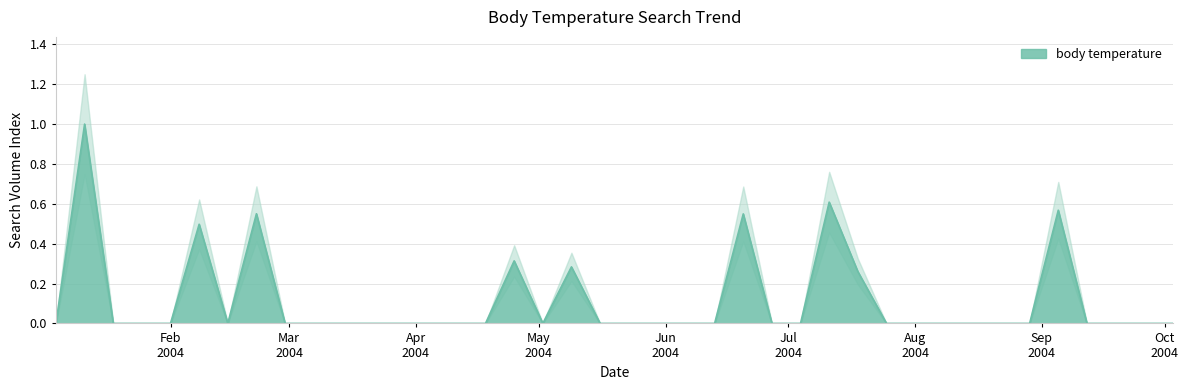

What is the average value?

0.1